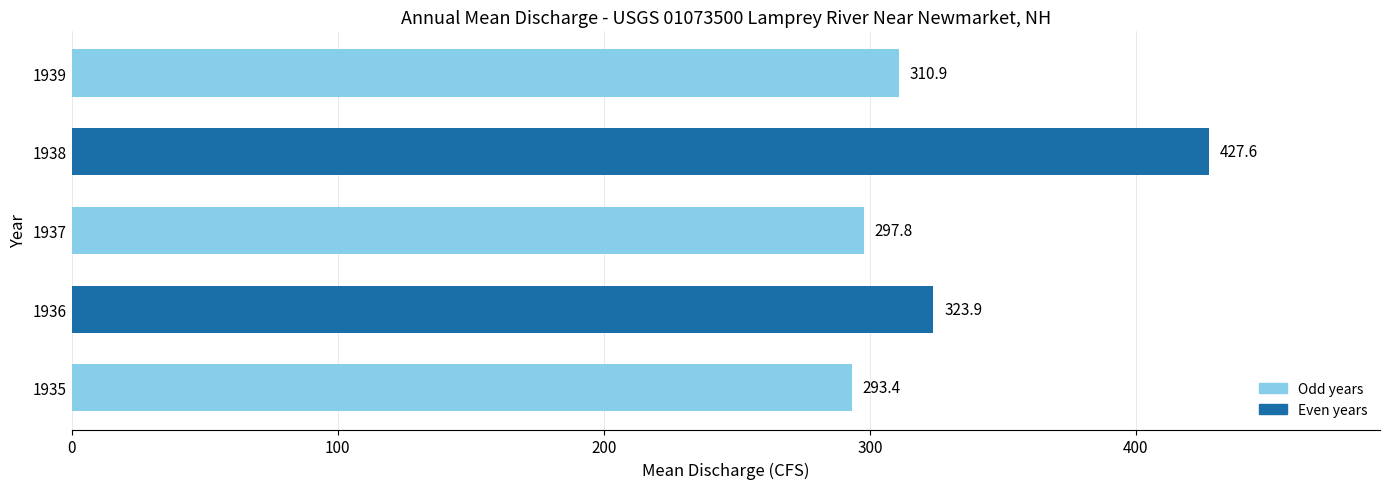

Are the bars grouped side by side (vs. stacked)?

No